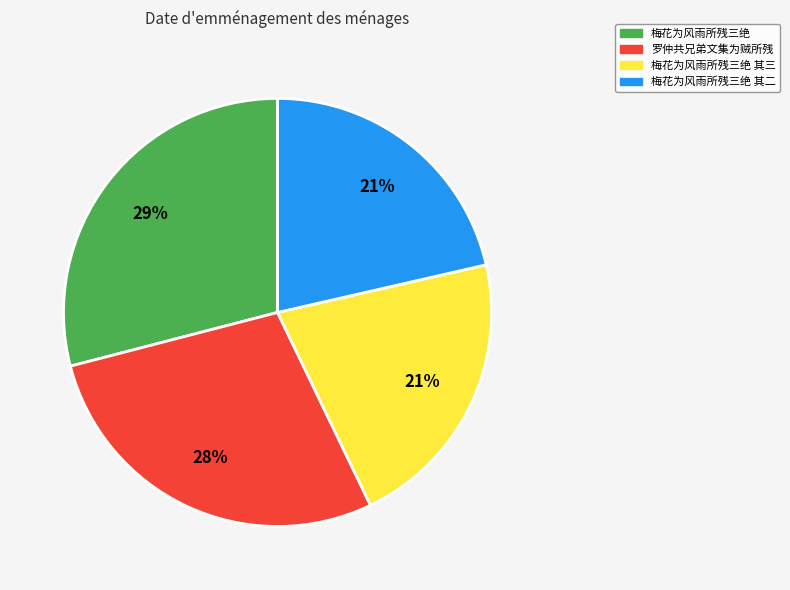

Count the number of slices in the pie.

4